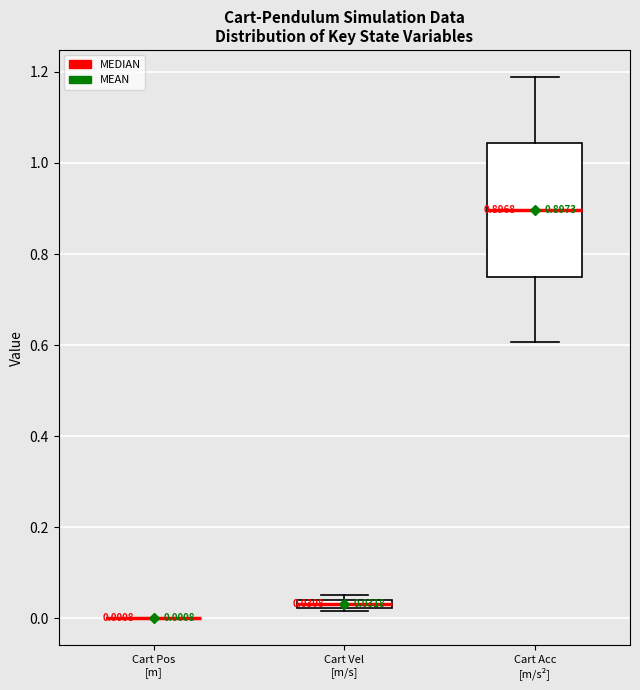

Comparing the boxes themselves (not the whiskers), which one is the tallest?

Cart Acc [m/s²]